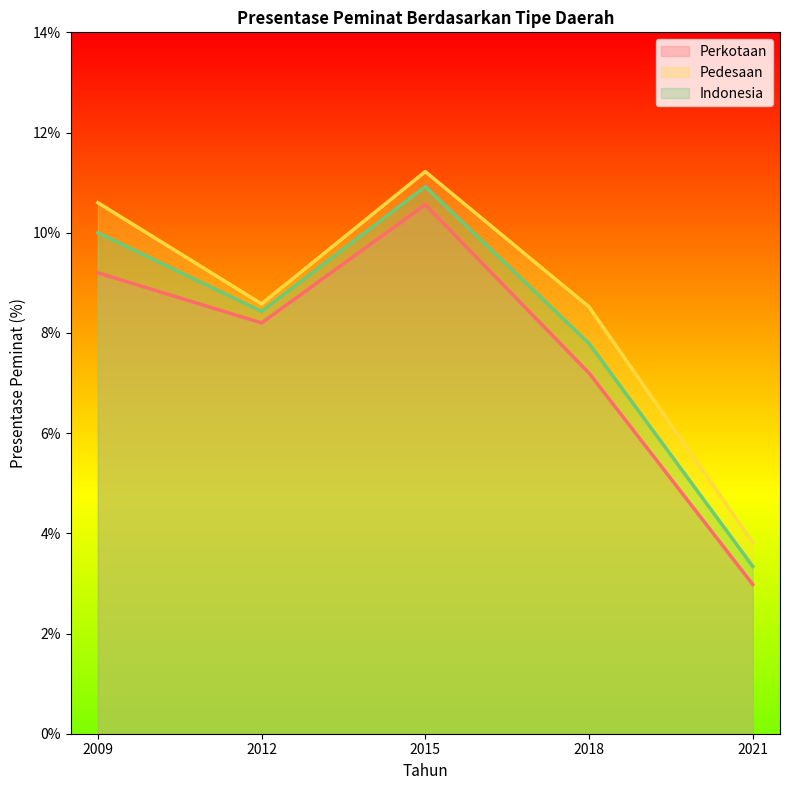

What is the minimum value shown in the chart?

3.0